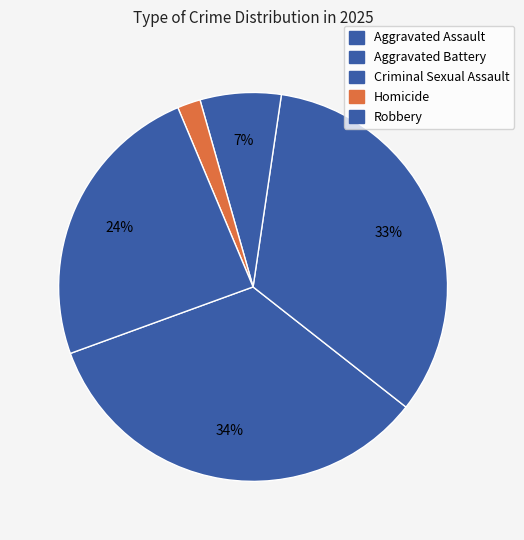

Count the number of slices in the pie.

5